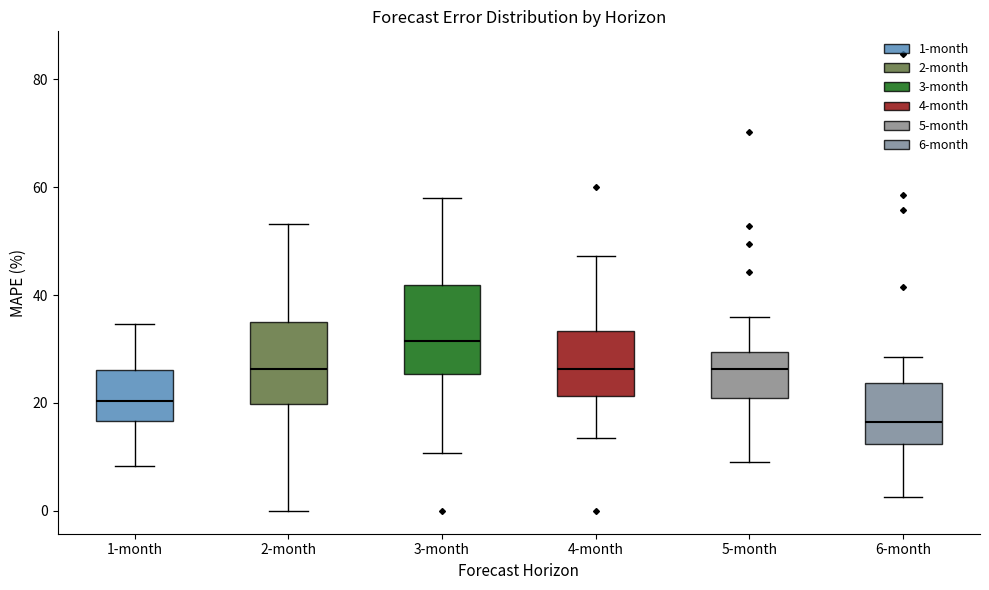

Where does the lower whisker of the box for 6-month end on the y-axis? The values are not printed on the chart, so give them approximately, as read against the axis.

2